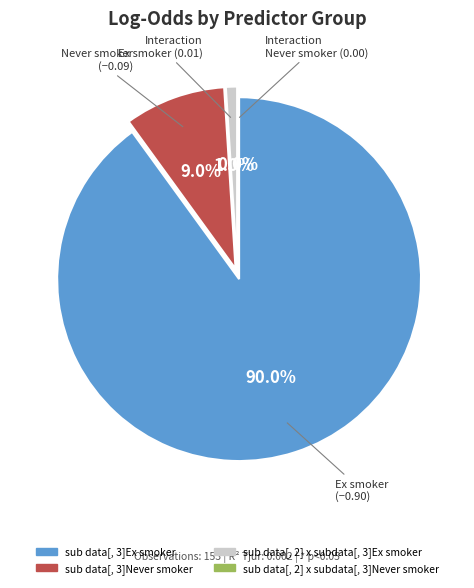

What percentage do sub data[, 3]Ex smoker and sub data[, 3]Never smoker together represent?

99.0%